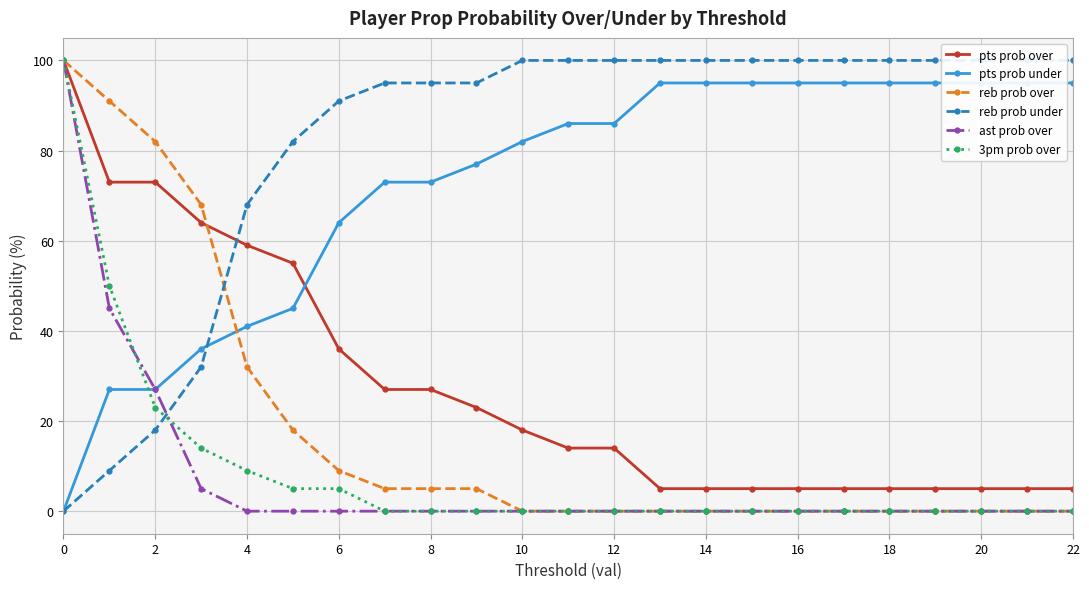

What is the label of the 15th point from the left?

14